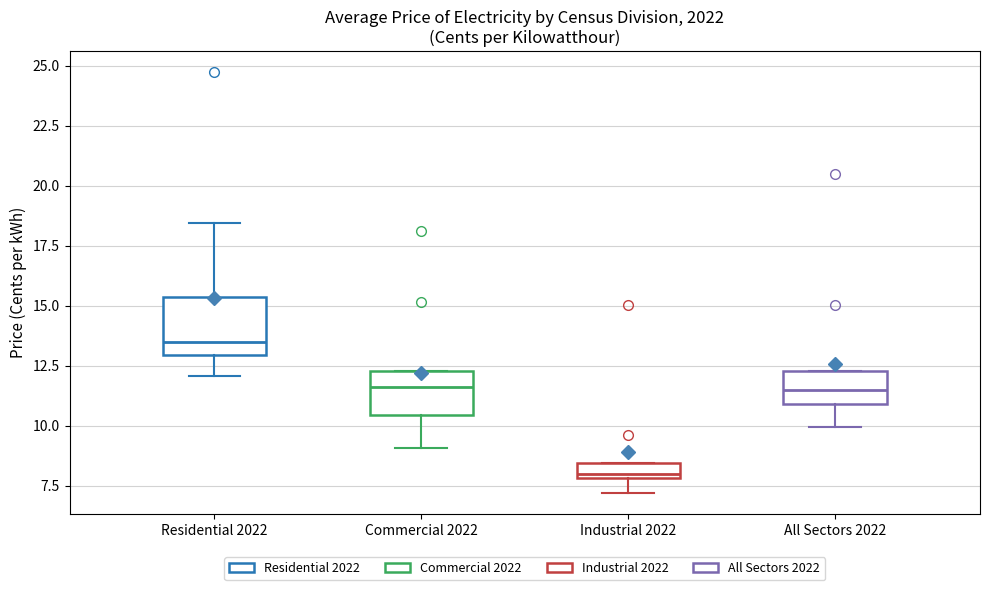

Comparing the boxes themselves (not the whiskers), which one is the tallest?

Residential 2022